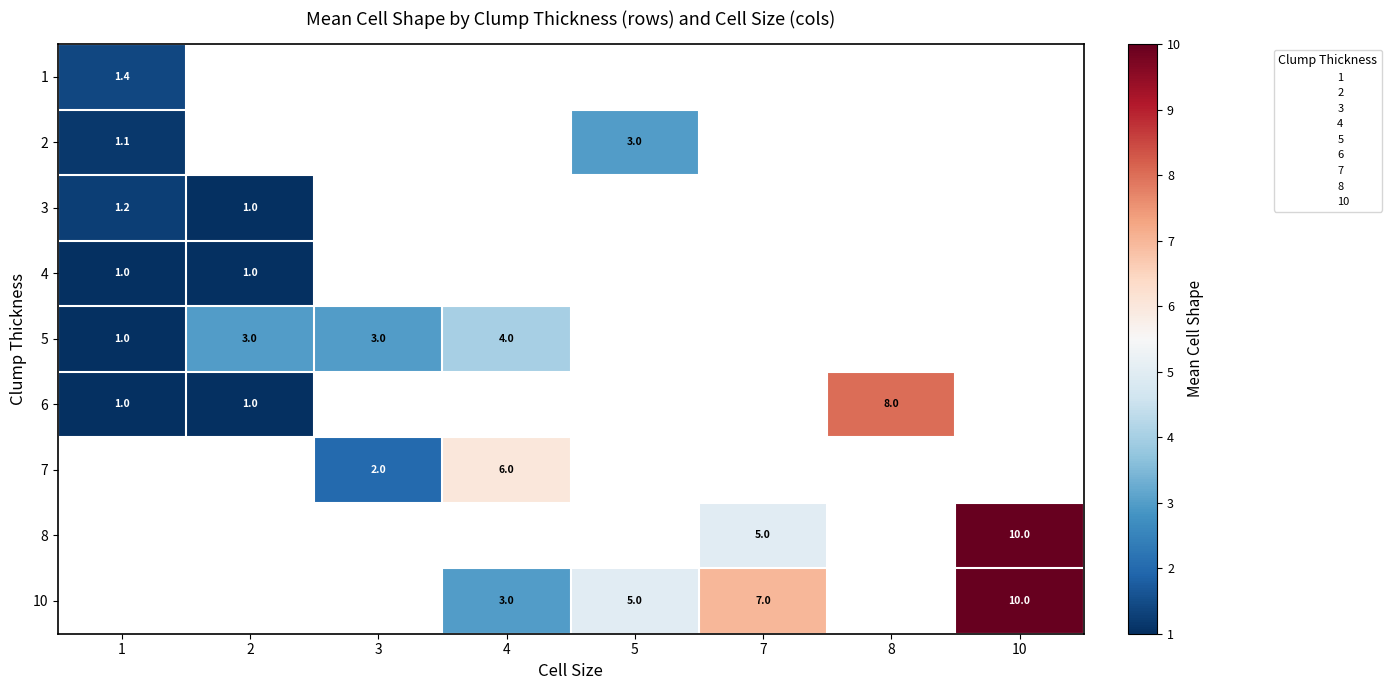

At which category does the chart reach its minimum across all series?

2